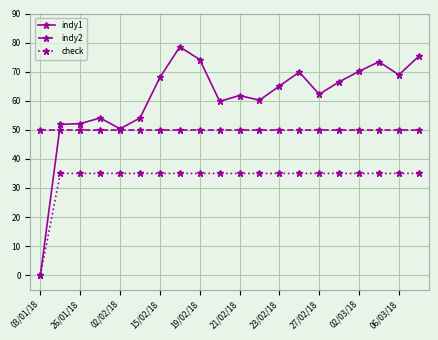

Which series has the largest total across all categories?

indy1